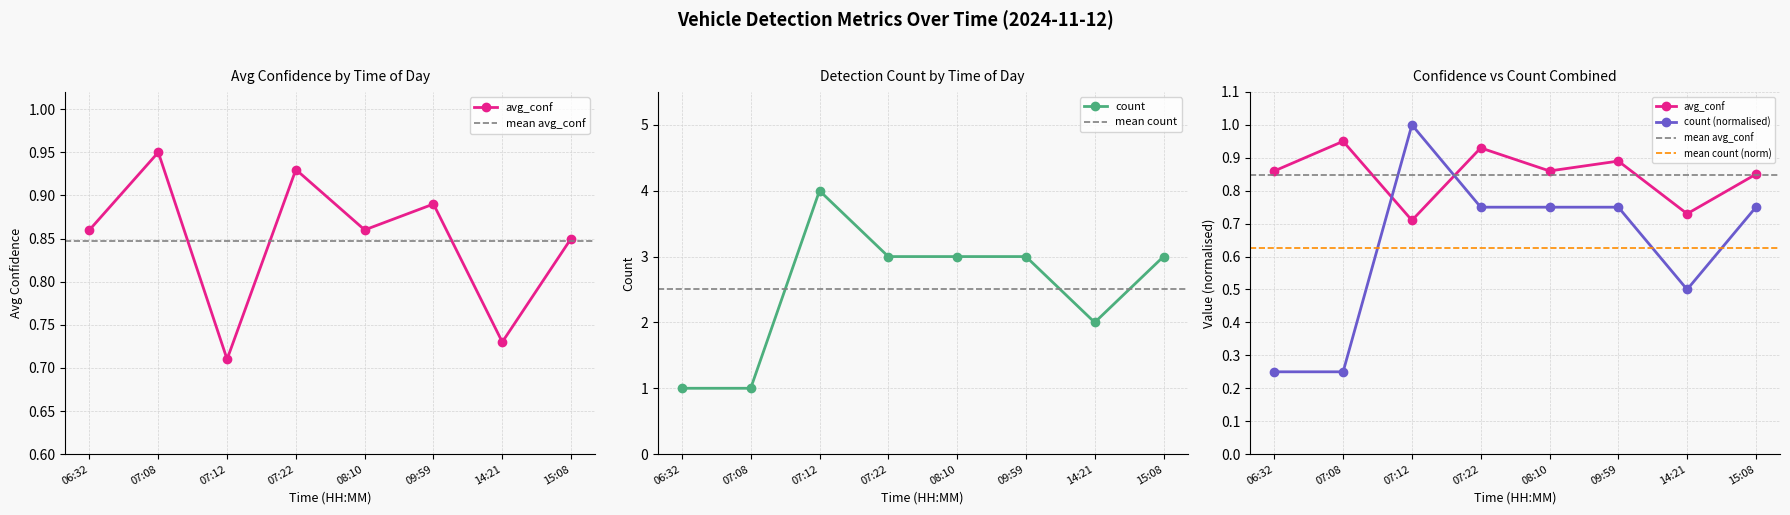

Which label corresponds to the largest value in the chart?

07:12